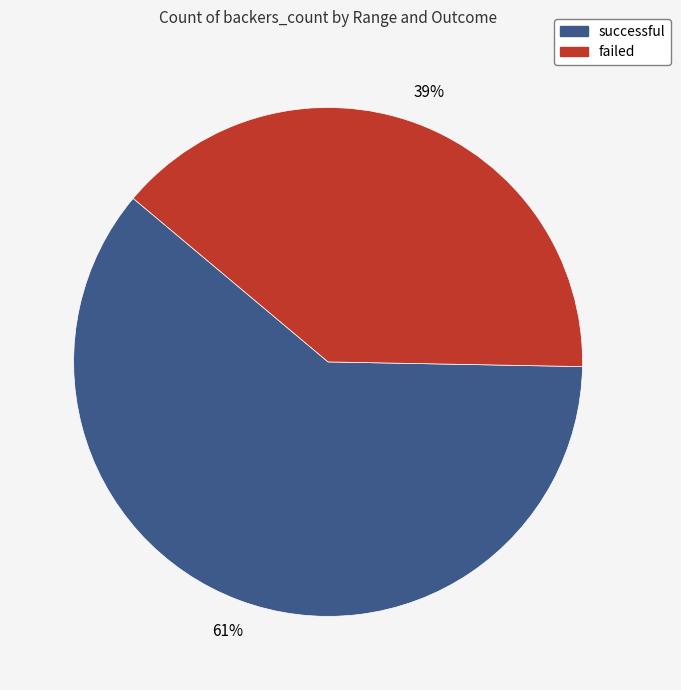

How many segments does this pie chart have?

2